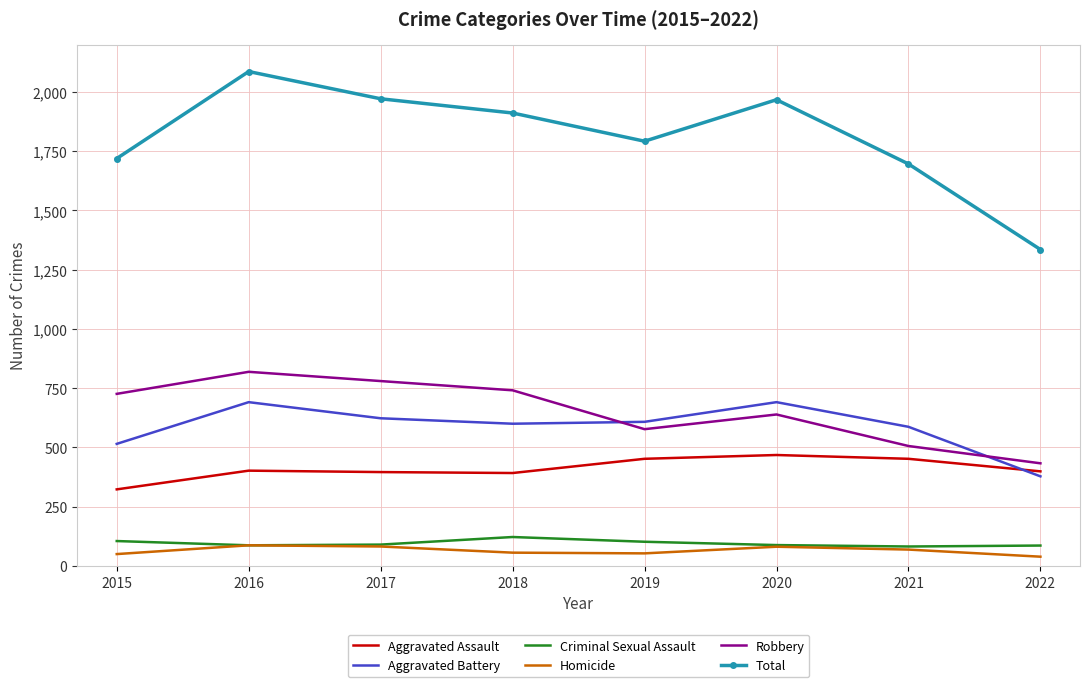

At which label does Total reach its peak?

2016